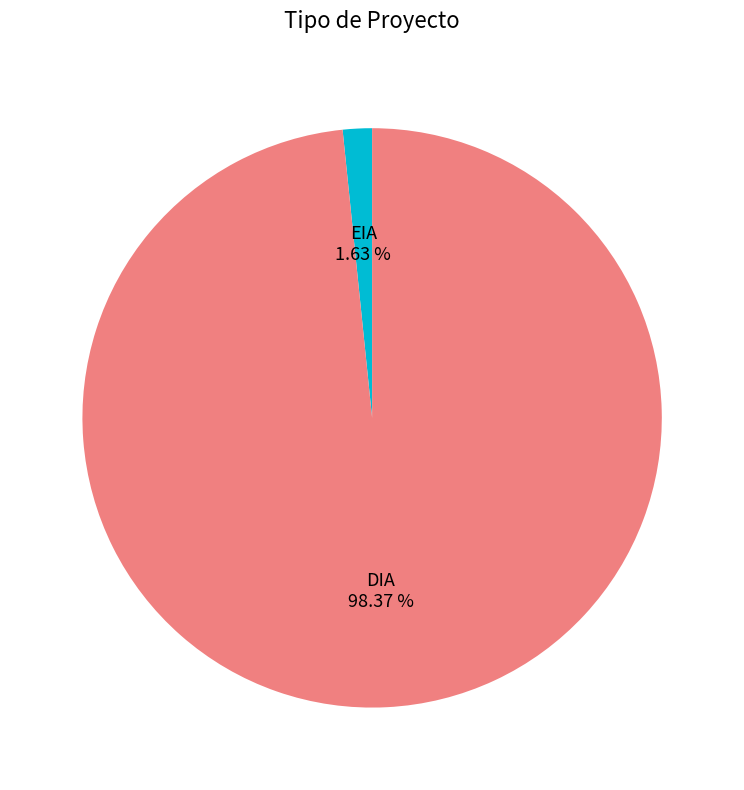

Rank the categories by value from highest to lowest.

DIA, EIA